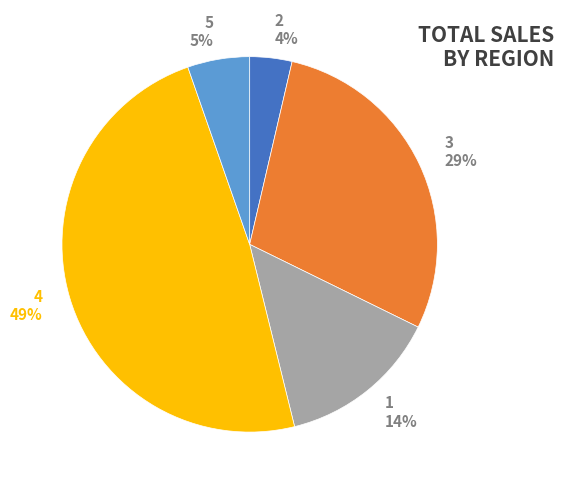

Count the number of slices in the pie.

5